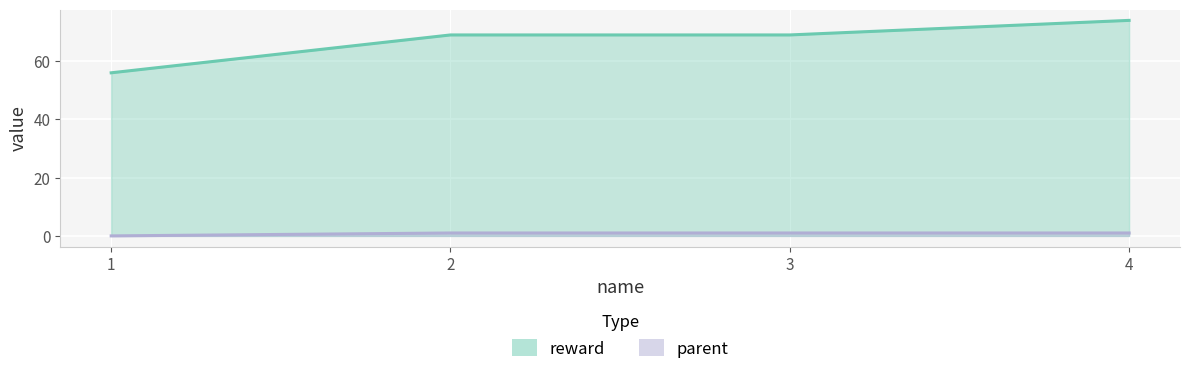

How many data points in parent are less than 1?

1